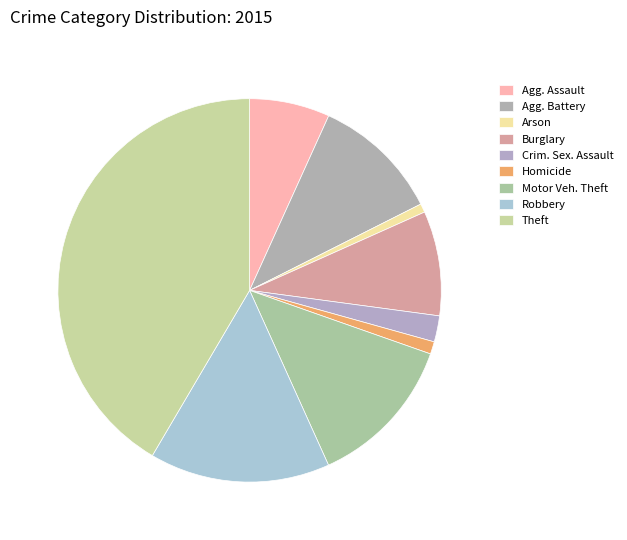

How many slices are in this pie chart?

9